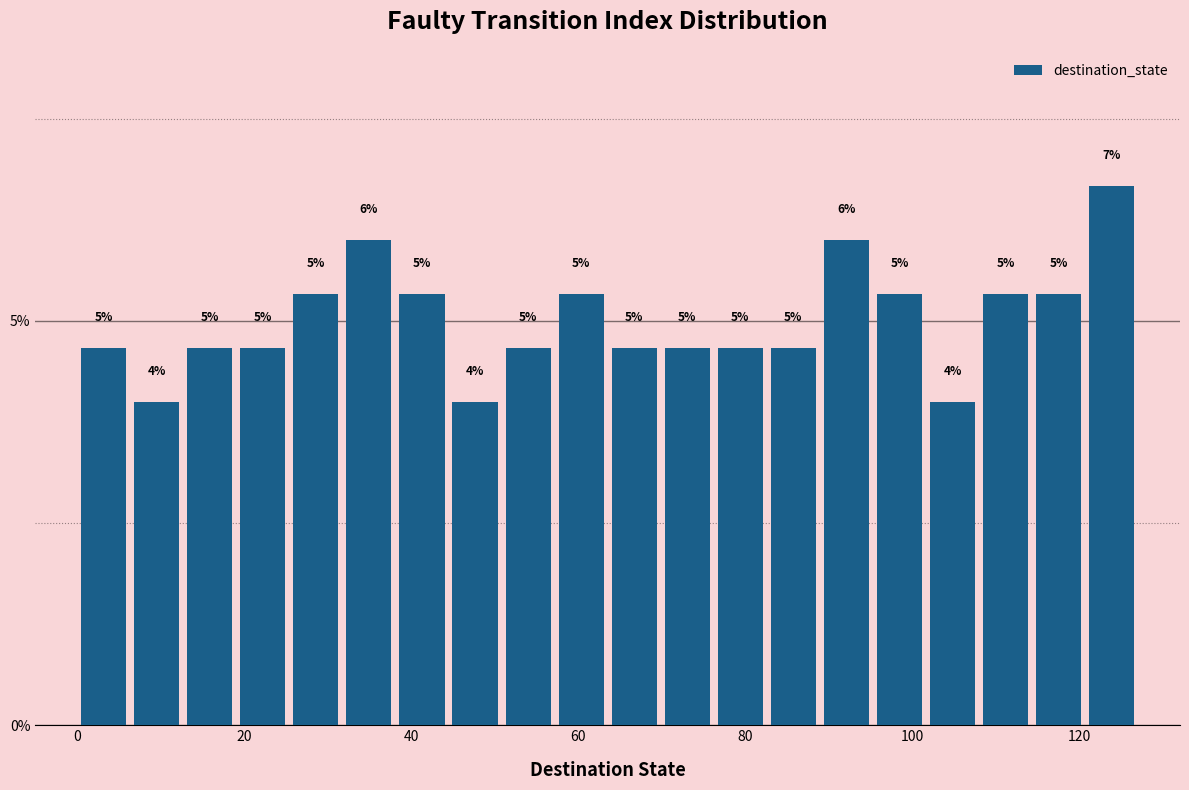

Read against the x-axis, roughly where is the centre of the tallest bar?

124